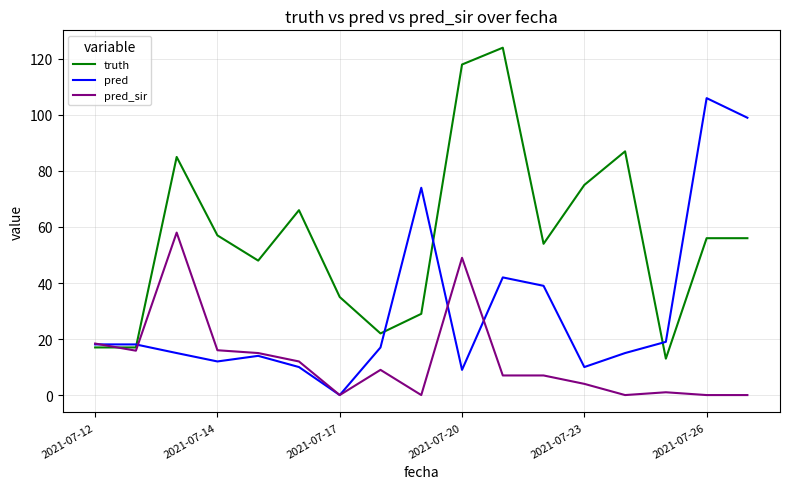

Rank the series by their maximum value, from lowest to highest.

pred_sir, pred, truth